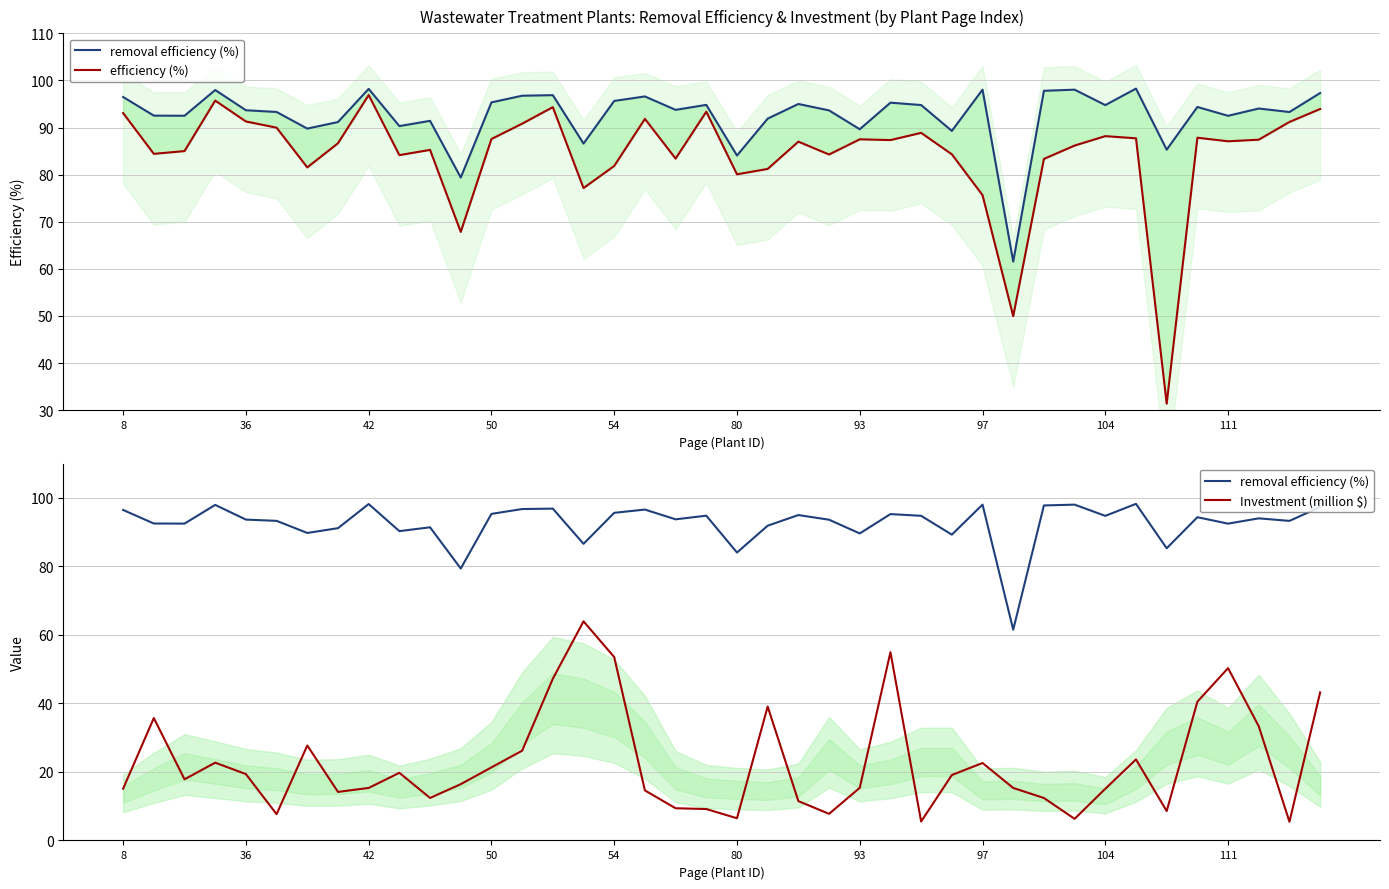

True or false: efficiency (%) and removal efficiency (%) cross at least once.

False